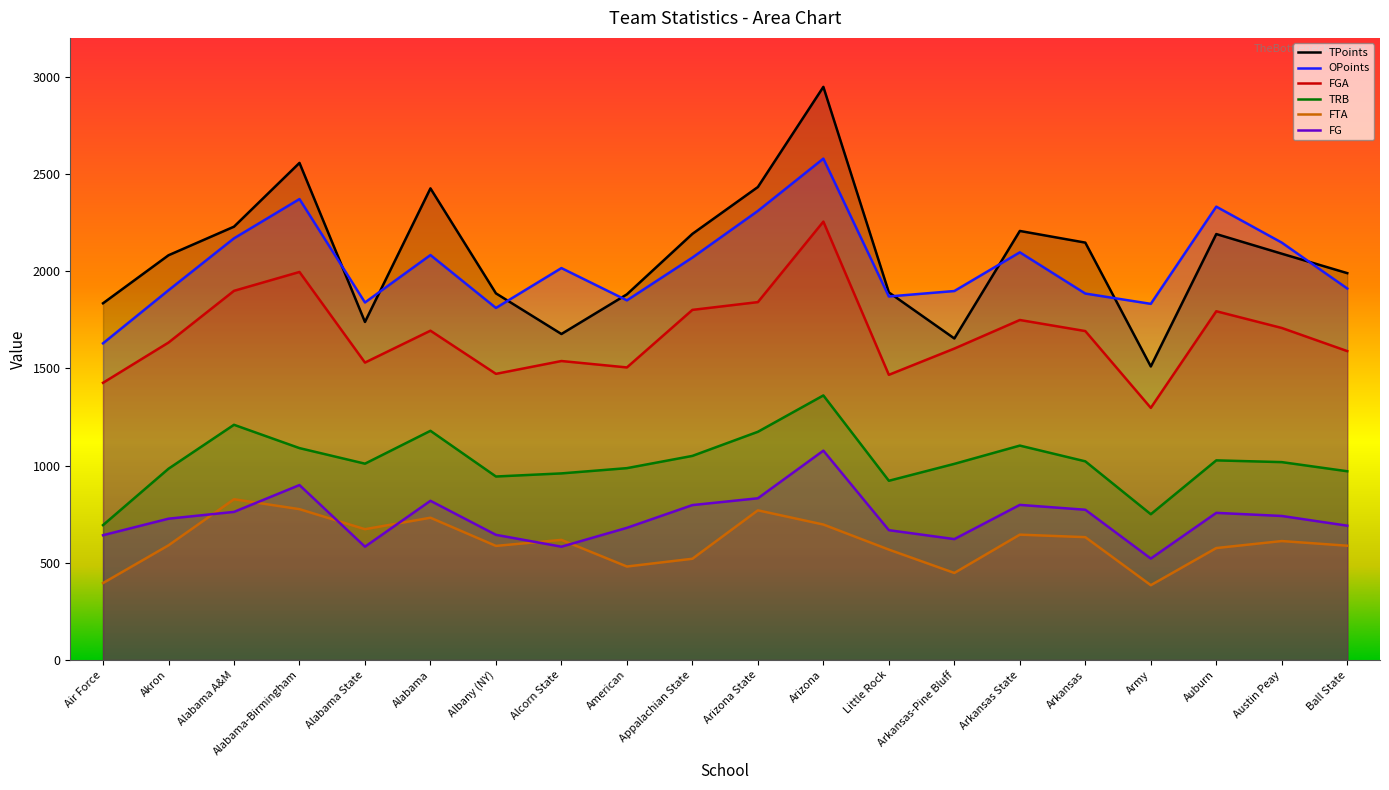

Reading right to left, extract all data points from this chart.

TPoints: 1990	2090	2191	1510	2147	2207	1654	1891	2948	2433	2192	1881	1677	1886	2426	1739	2557	2229	2082	1835
OPoints: 1911	2147	2332	1832	1885	2097	1898	1870	2579	2310	2070	1850	2016	1811	2083	1839	2371	2169	1902	1629
FGA: 1589	1708	1794	1297	1692	1749	1602	1467	2255	1841	1801	1505	1538	1472	1694	1530	1996	1899	1633	1426
TRB: 971	1018	1027	750	1022	1103	1009	922	1361	1174	1050	987	960	944	1179	1010	1090	1210	984	694
FTA: 588	612	576	385	632	645	448	568	697	770	521	481	618	587	732	673	776	827	590	396
FG: 691	741	757	522	773	798	622	668	1077	832	797	680	583	644	819	583	900	762	727	642